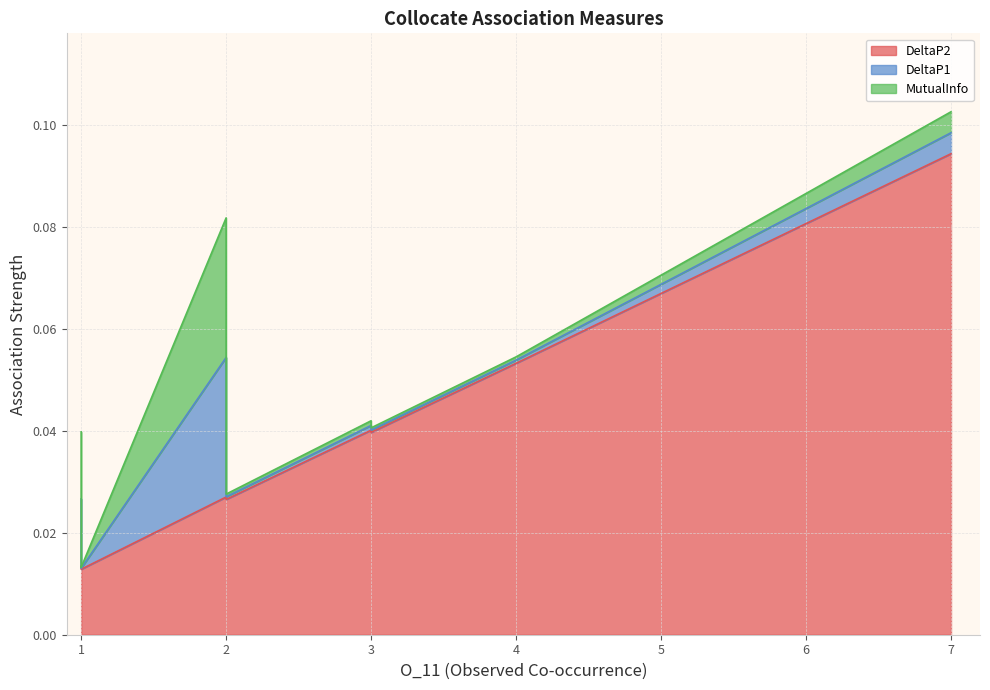

True or false: MutualInfo has more than 1 points higher than both neighbors.

False